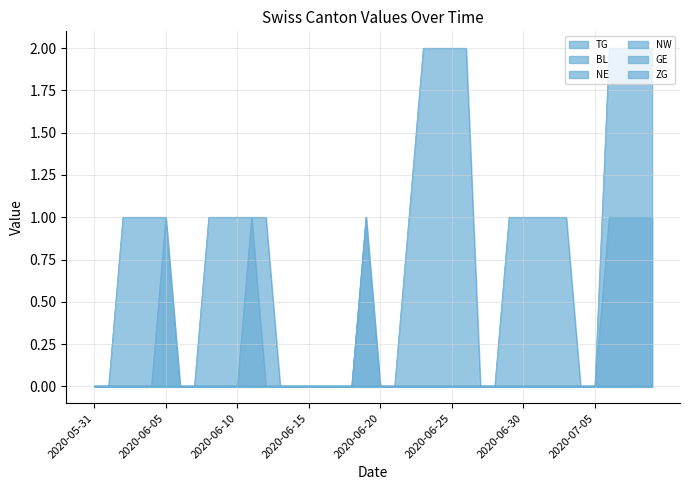

Reading left to right, extract all data points from this chart.

TG: 0	0	0	0	0	0	0	0	0	0	0	0	0	0	0	0	0	0	0	0	0	0	0	0	0	0	0	0	0	0	0	0	0	0	0	0	1	1	1	1
NE: 0	0	0	0	0	1	0	0	0	0	0	1	0	0	0	0	0	0	0	1	0	0	0	0	0	0	0	0	0	0	0	0	0	0	0	0	0	0	0	0
GE: 0	0	1	1	1	1	0	0	1	1	1	1	1	0	0	0	0	0	0	1	0	0	1	2	2	2	2	0	0	1	1	1	1	1	0	0	2	2	2	2